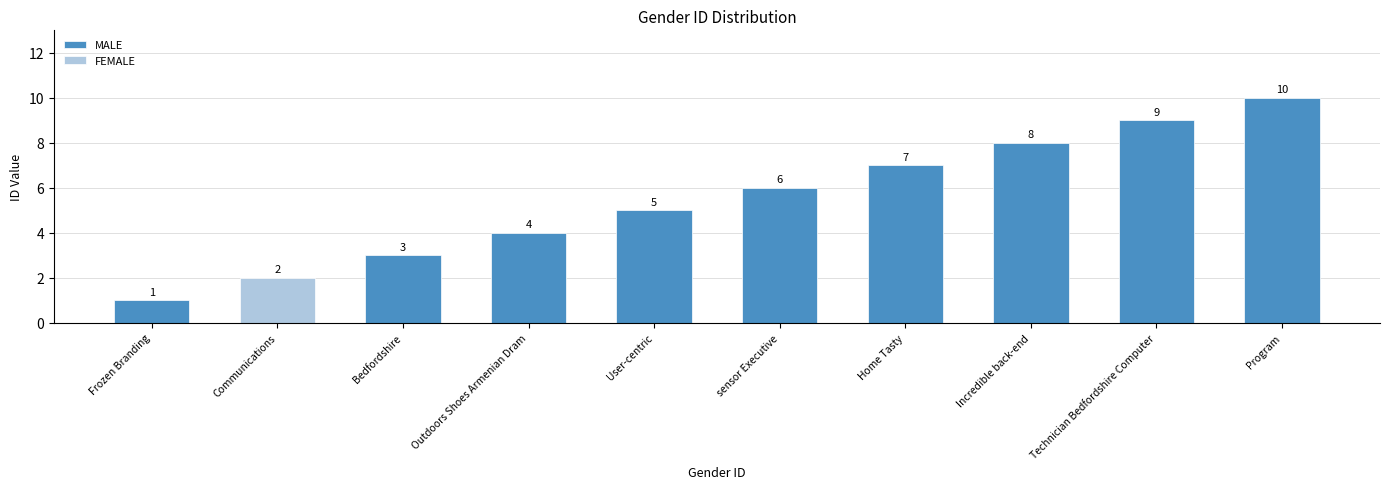

What is the maximum value for MALE?

10